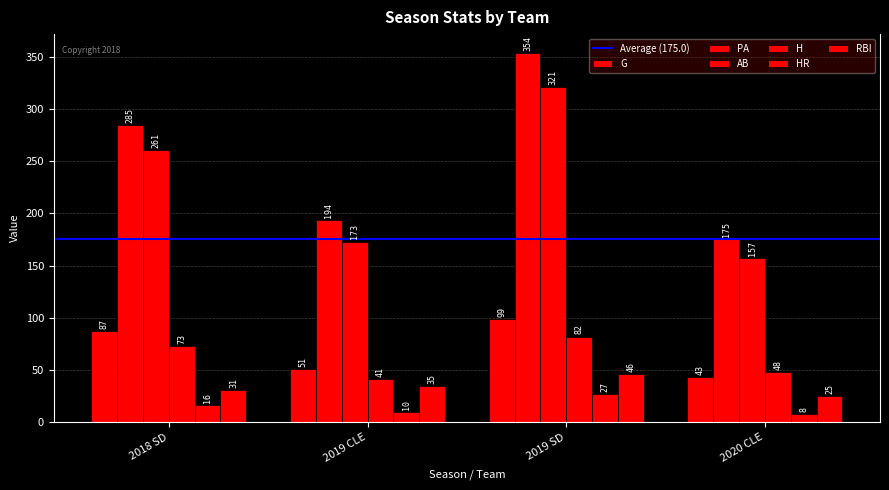

How many groups of bars are there?

4